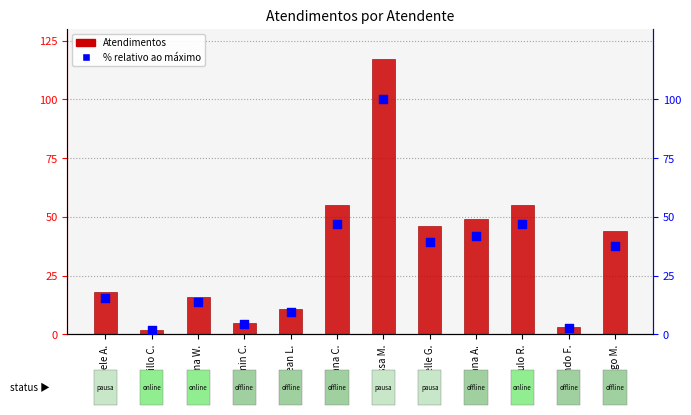

Which has a higher value, Danillo C. or Michelle G.?

Michelle G.